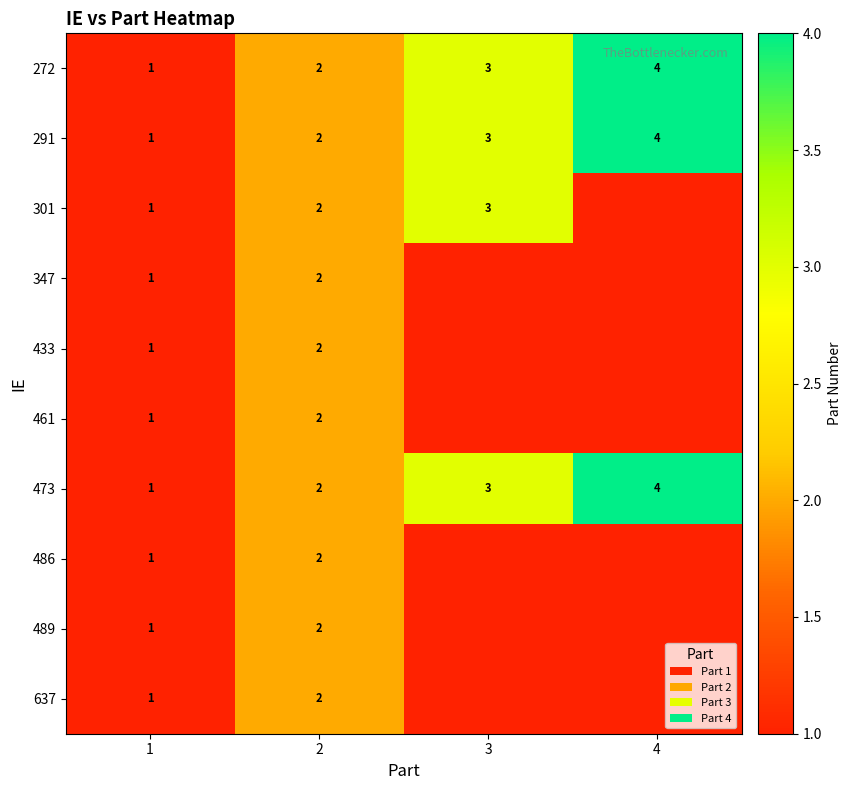

The value of 272 at 4 is 4. True or false?

True